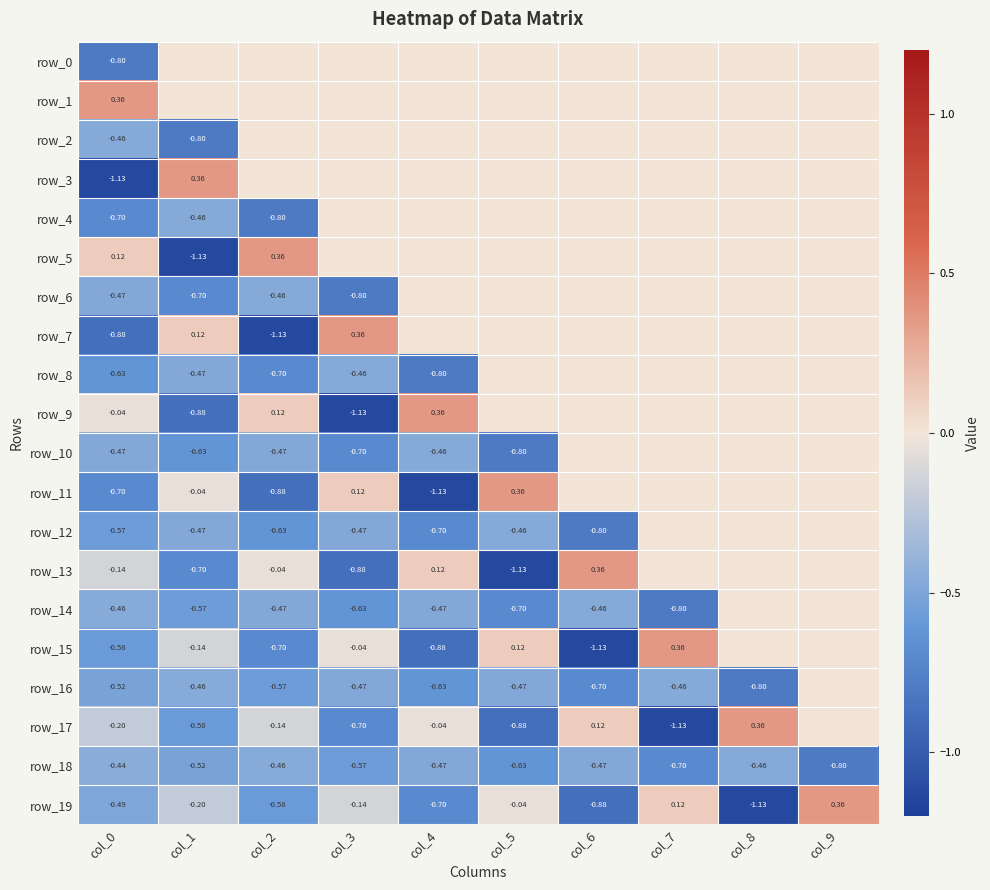

At col_0, list the series in order from largest to smallest.

row_1, row_5, row_9, row_13, row_17, row_18, row_14, row_2, row_10, row_6, row_19, row_16, row_12, row_15, row_8, row_4, row_11, row_0, row_7, row_3